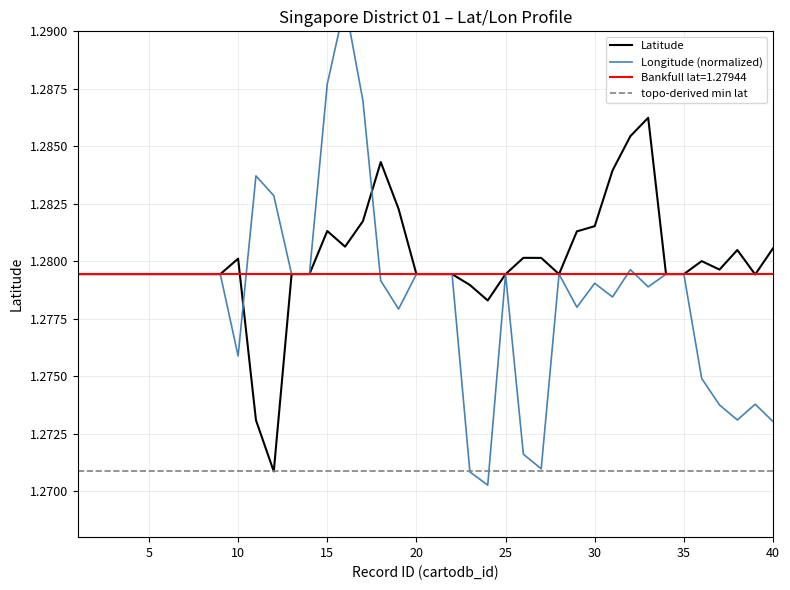

What is the value of the longitude point at the 11th from the left?

1.3